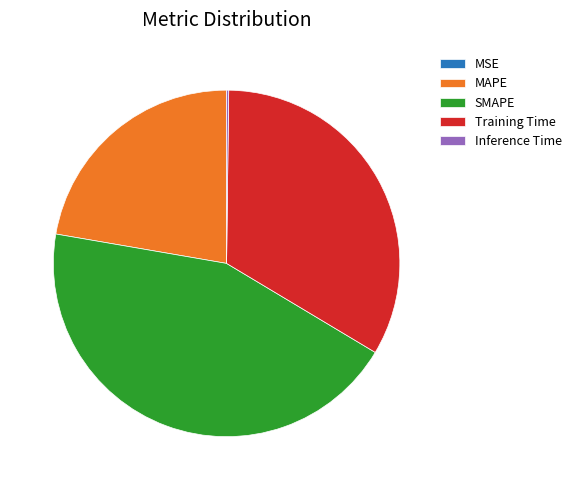

Which slice is the largest?

SMAPE